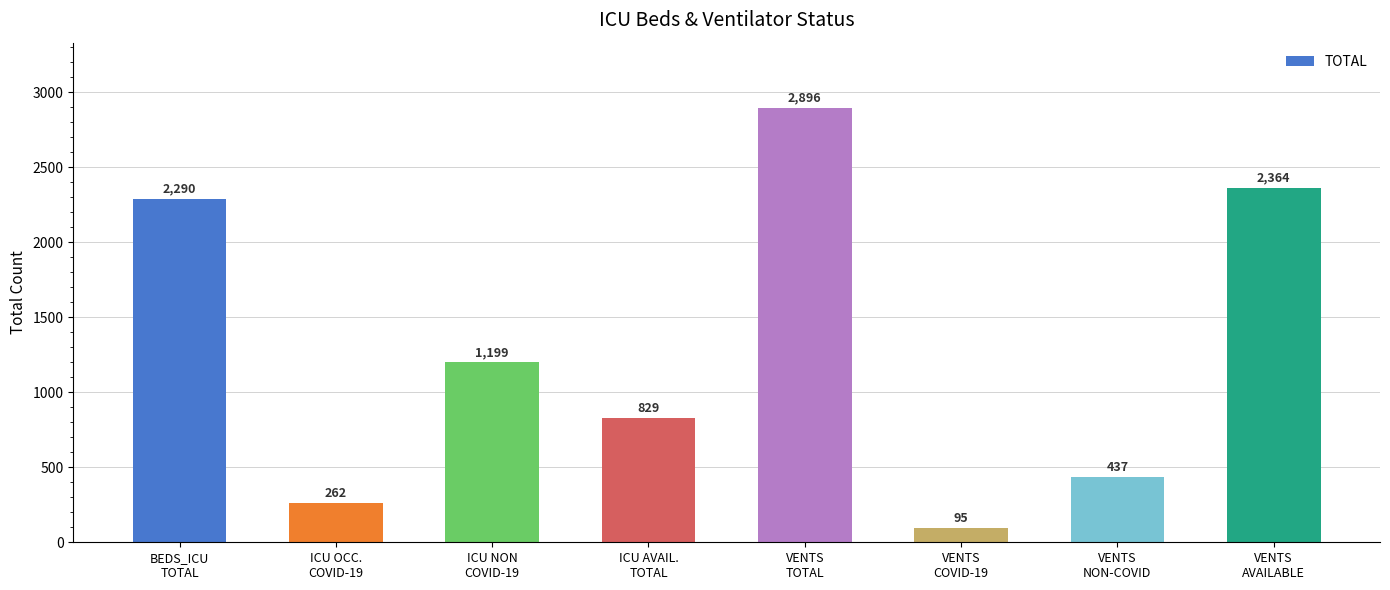

The chart shows a value of 437 at VENTS
NON-COVID. True or false?

True